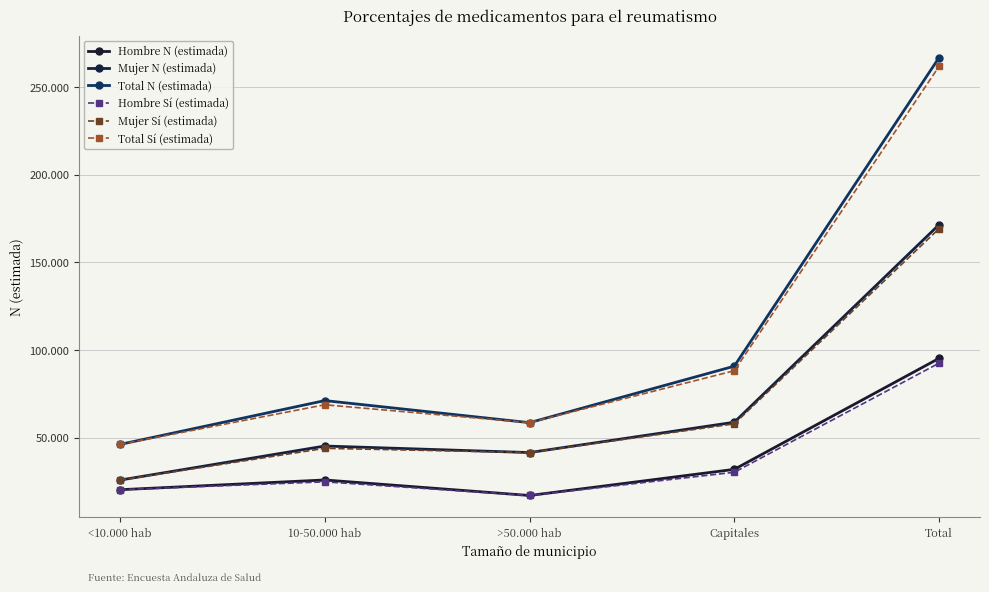

At which label is Hombre Sí (estimada) closest to 54810?

Capitales